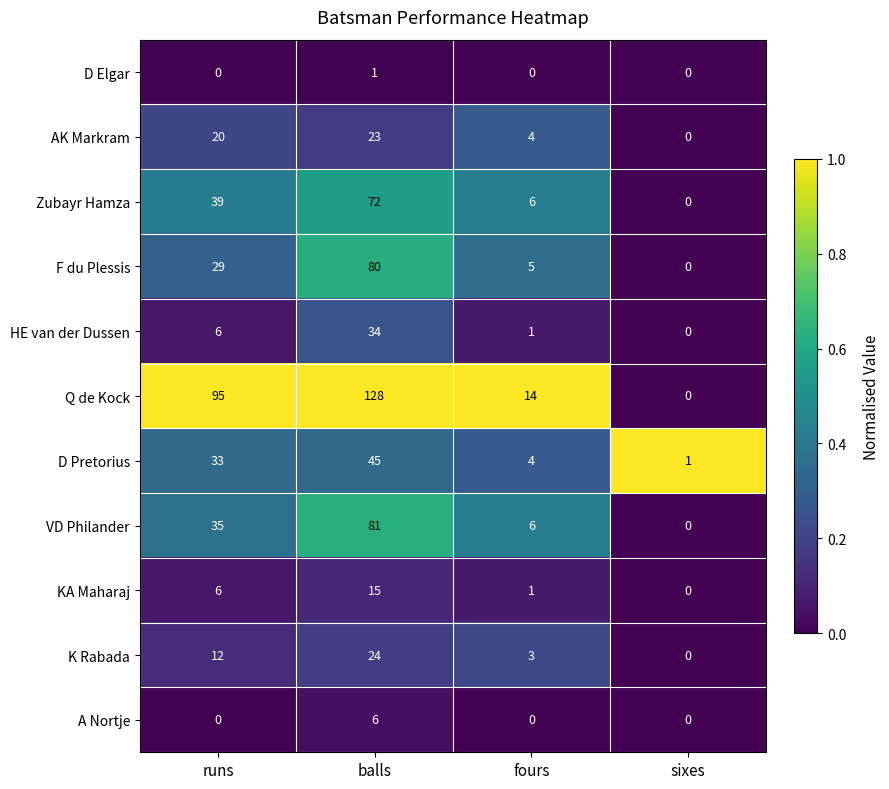

Is it true that AK Markram equals 2 at fours?

False